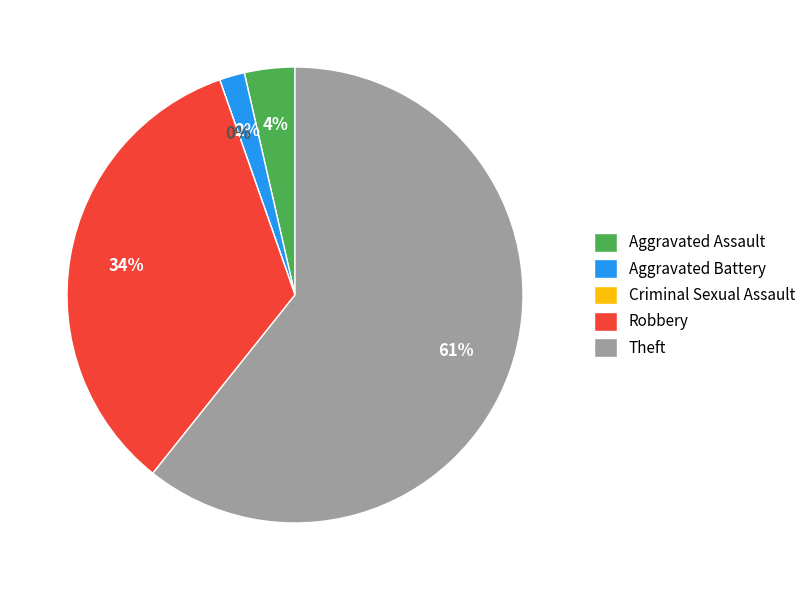

Approximately how many times larger is the value at Robbery compared to Aggravated Battery?

19.0